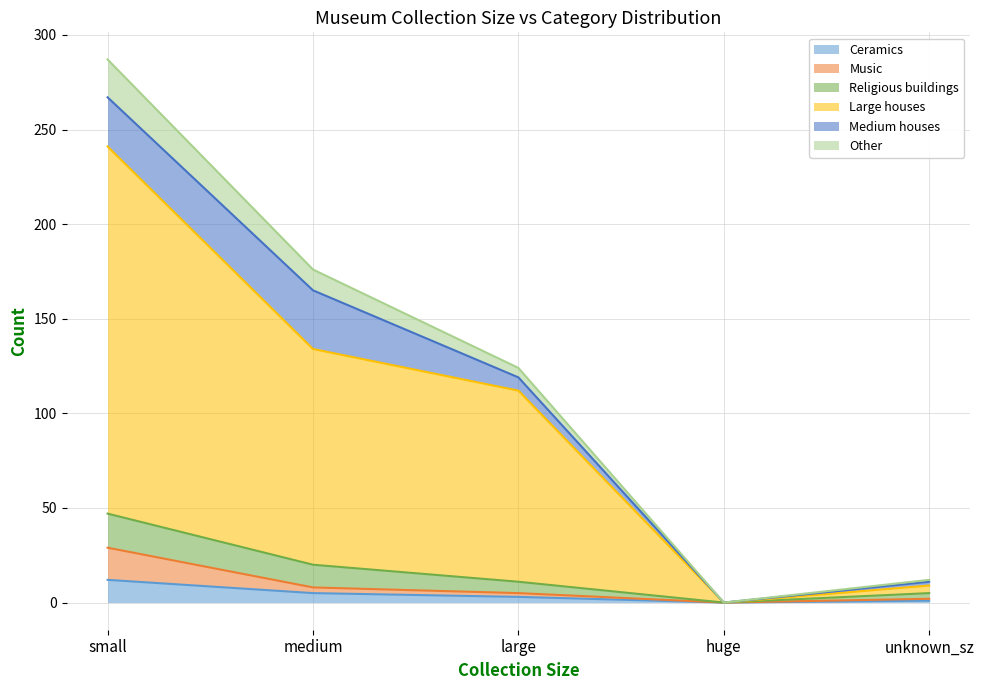

What is the highest value of the Ceramics series?

12